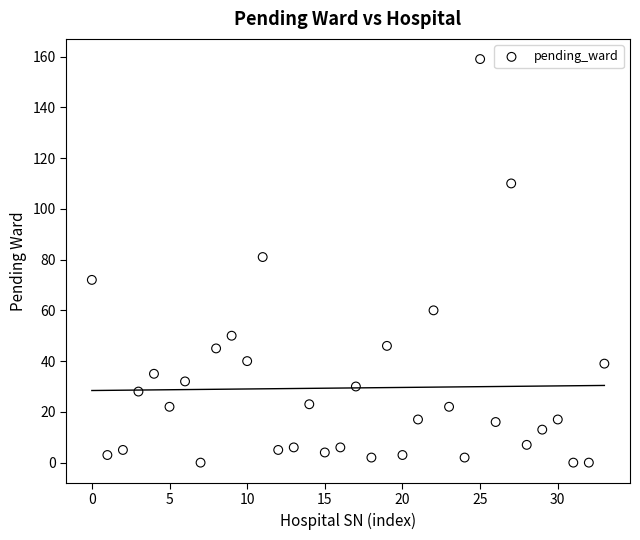

What Y value in the scatter plot is closest to 79?

81